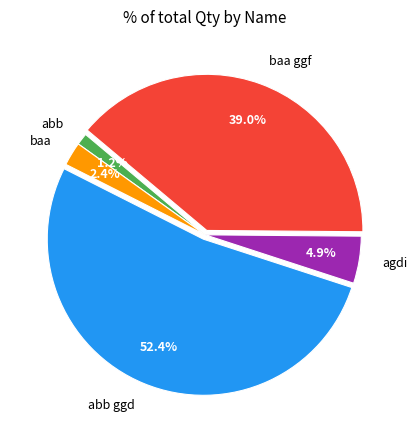

Count the number of slices in the pie.

5